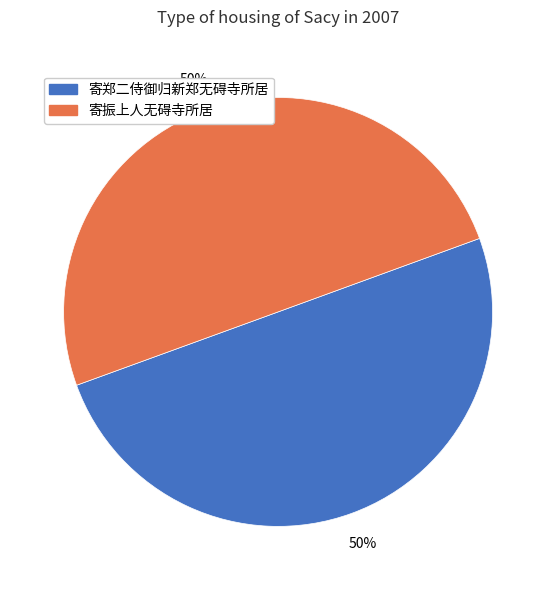

True or false: 寄郑二侍御归新郑无碍寺所居 accounts for 65% of the total.

False